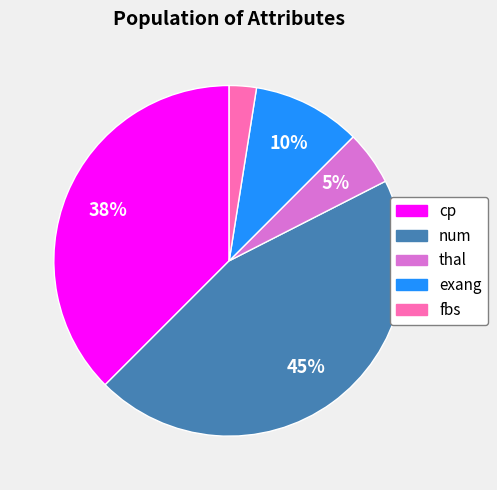

To the nearest percent, what is the combined percentage of thal and fbs?

7%